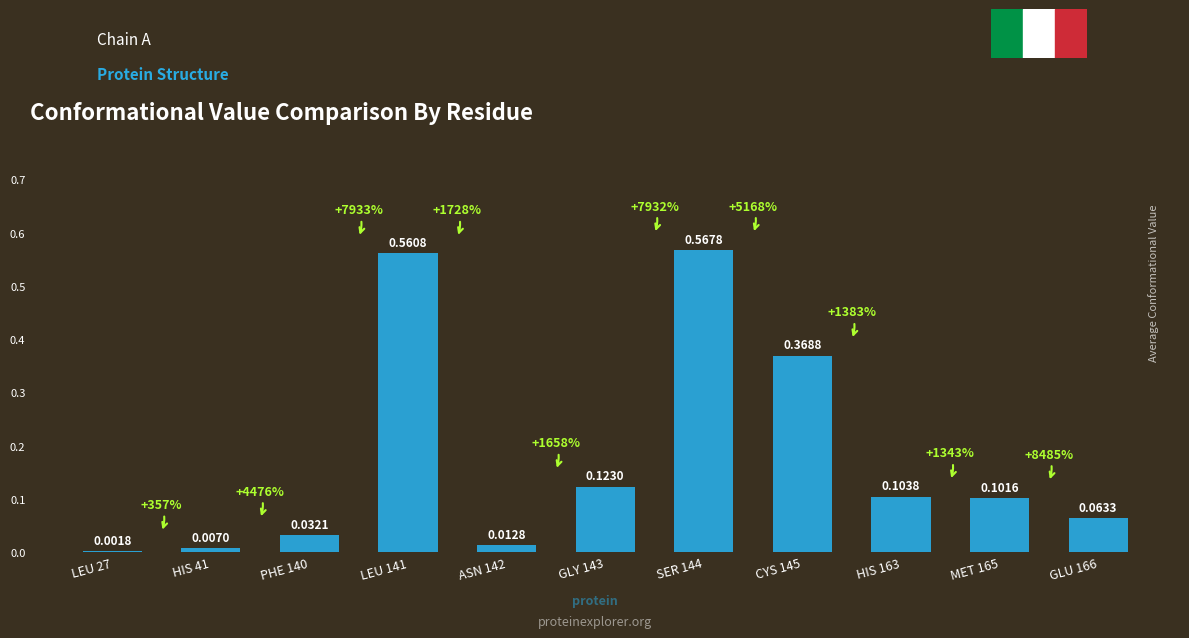

Which has a higher value, HIS 163 or CYS 145?

CYS 145